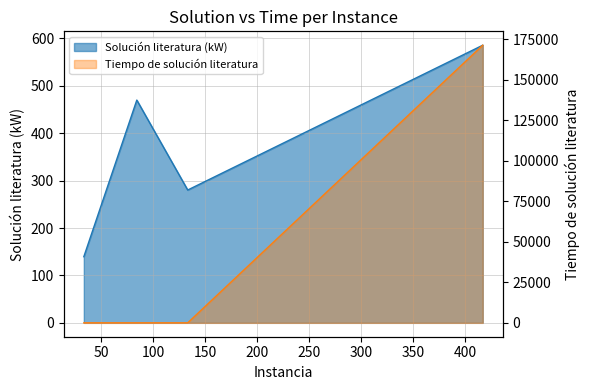

Which has a higher value, 50 or 150?

150